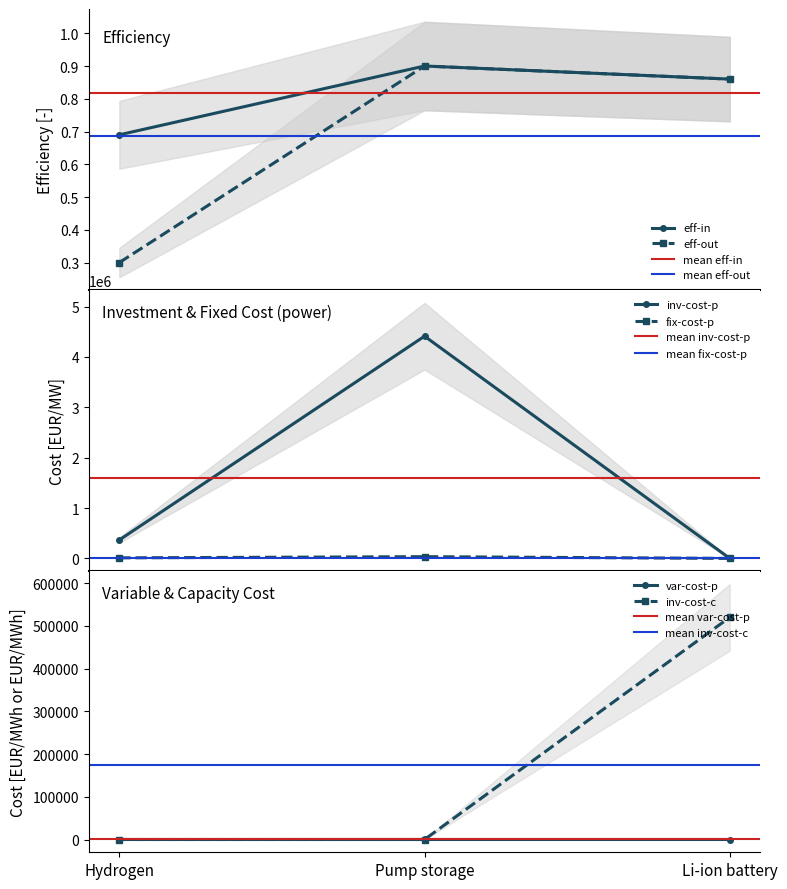

What is the maximum value shown in the chart?

4412341.0